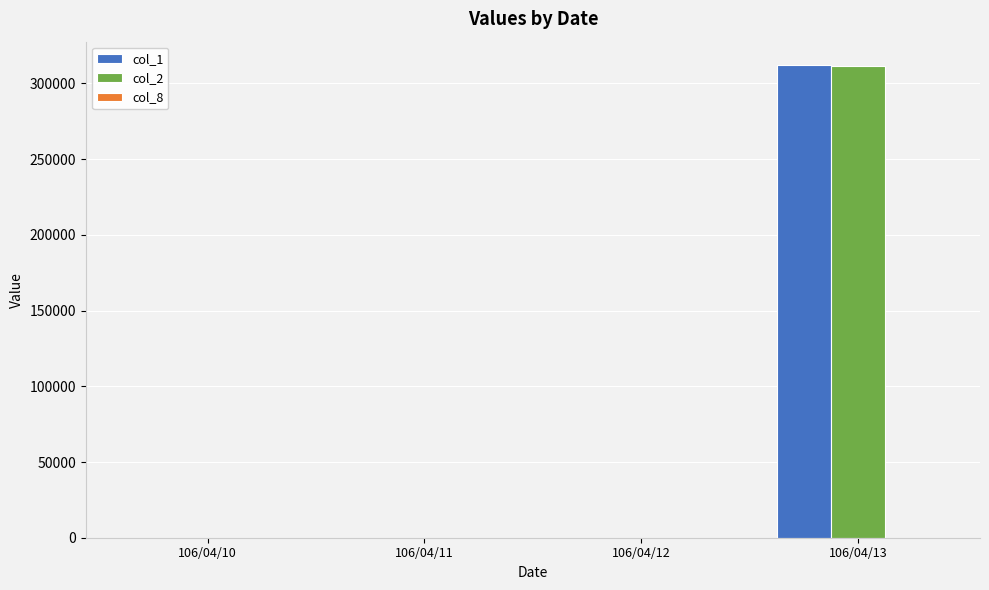

How many groups of bars are there?

4